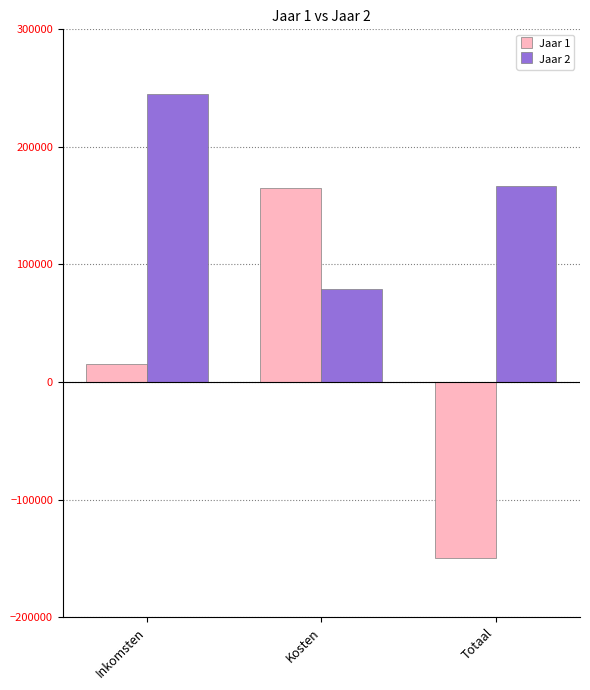

True or false: Jaar 2 has a value of 347876.0 at Inkomsten.

False